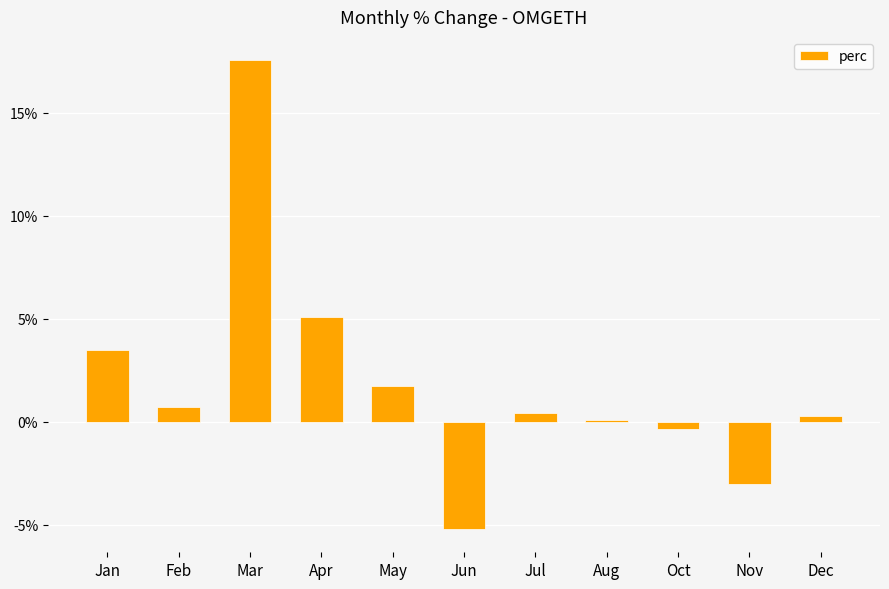

What is the label of the 1st bar from the left?

Jan